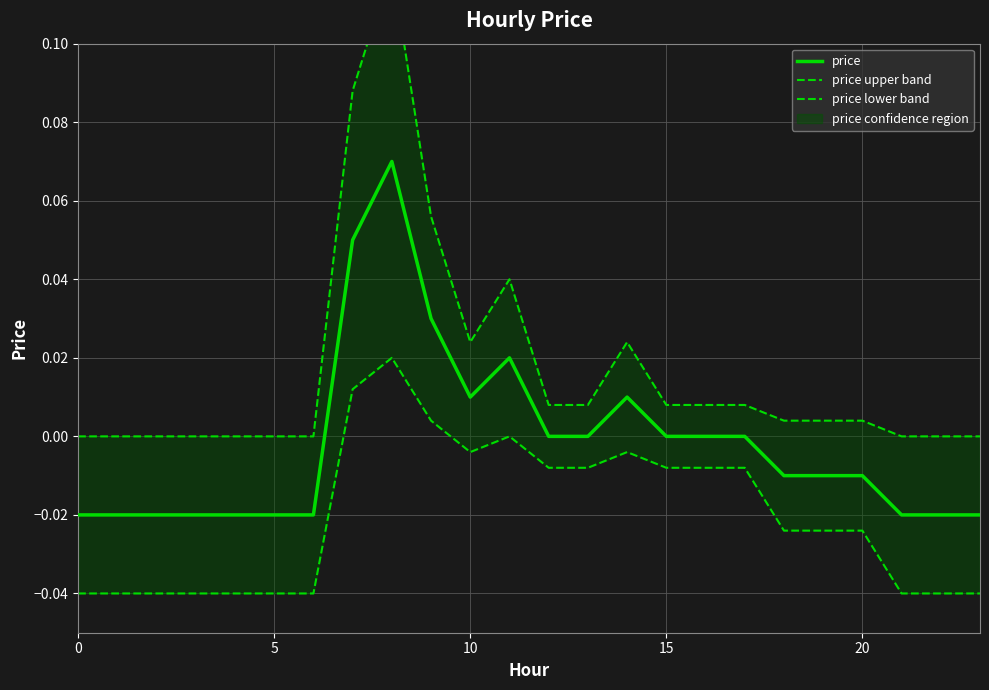

At how many categories does at least one series exceed 0?

14